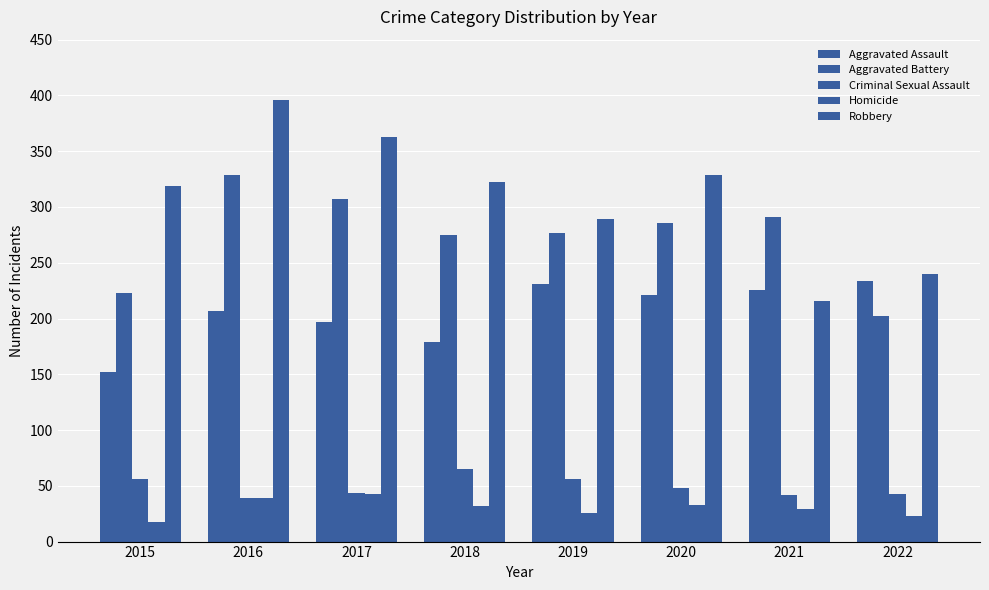

What is the spread (max minus min) of values at 2019?

263